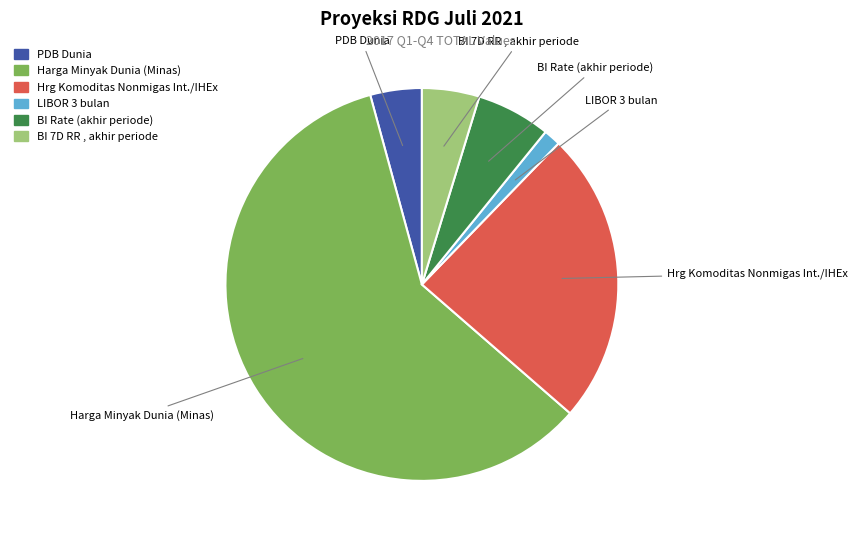

Is the sum of BI 7D RR , akhir periode and Harga Minyak Dunia (Minas) greater than half?

Yes